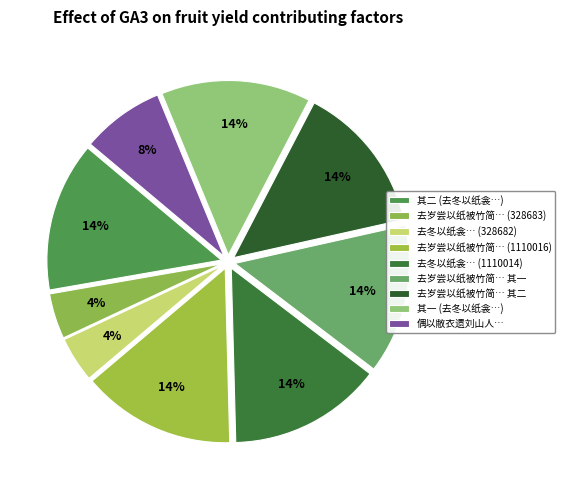

How many segments does this pie chart have?

9